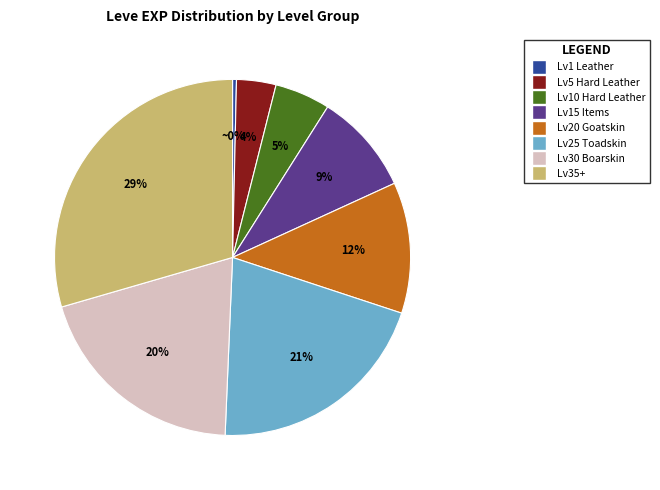

Is there a majority slice in this chart?

No